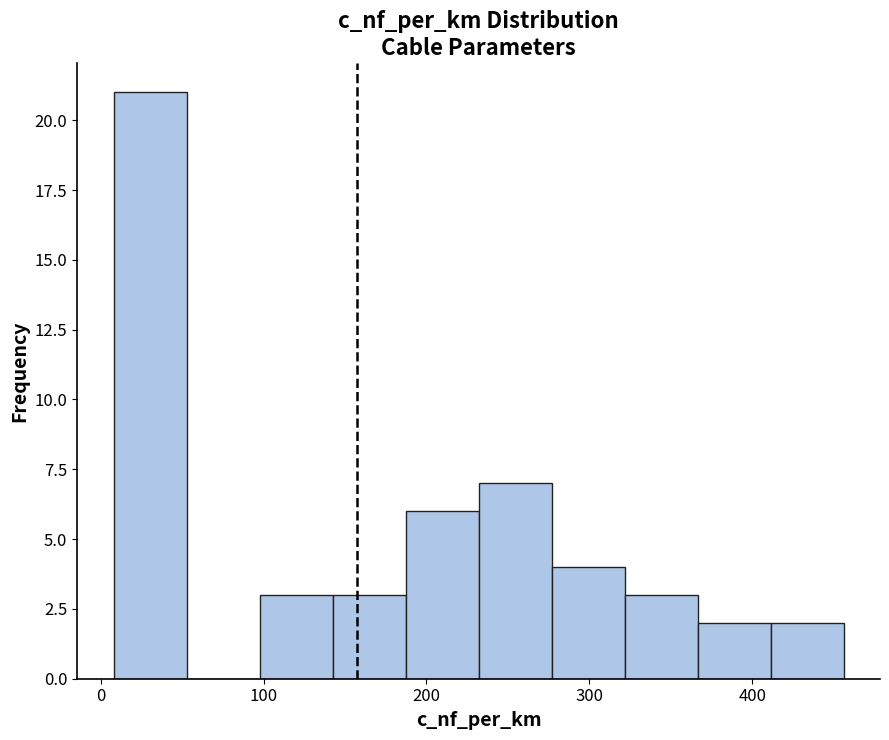

Reading left to right, transcribe this chart: for each bar, give the range it covers on the x-axis and its height. Neither the bar edges nor the heights are printed on the chart, so give them approximately, as read against the axes.

10 to 50: 21
50 to 100: 0
100 to 140: 3
140 to 190: 3
190 to 230: 6
230 to 280: 7
280 to 320: 4
320 to 370: 3
370 to 410: 2
410 to 460: 2